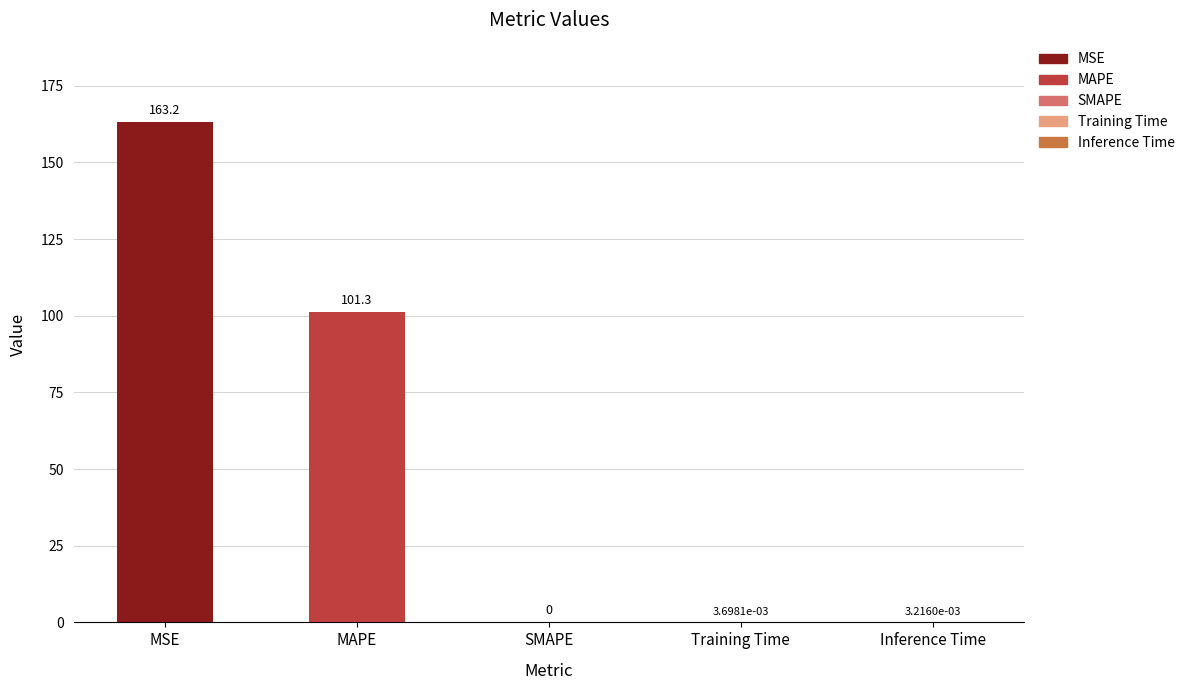

What is the greatest value displayed?

163.2